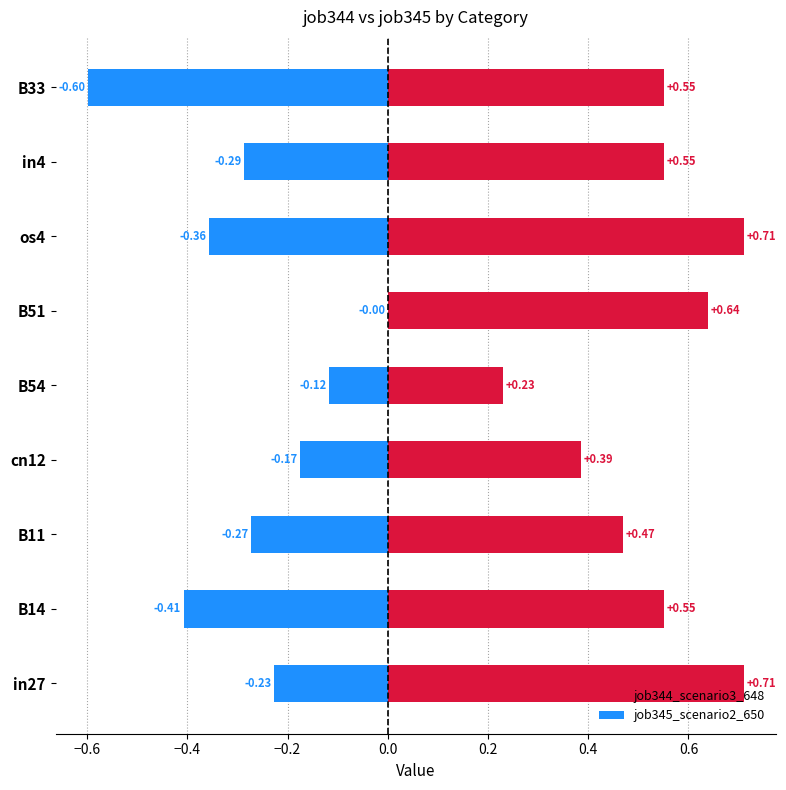

Rank the series by their maximum value, from highest to lowest.

job344_scenario3_648, job345_scenario2_650